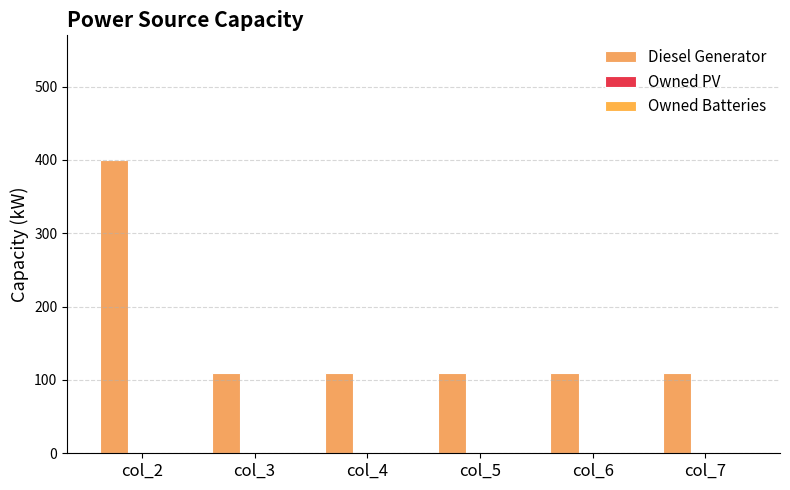

How many distinct data groups are displayed?

1